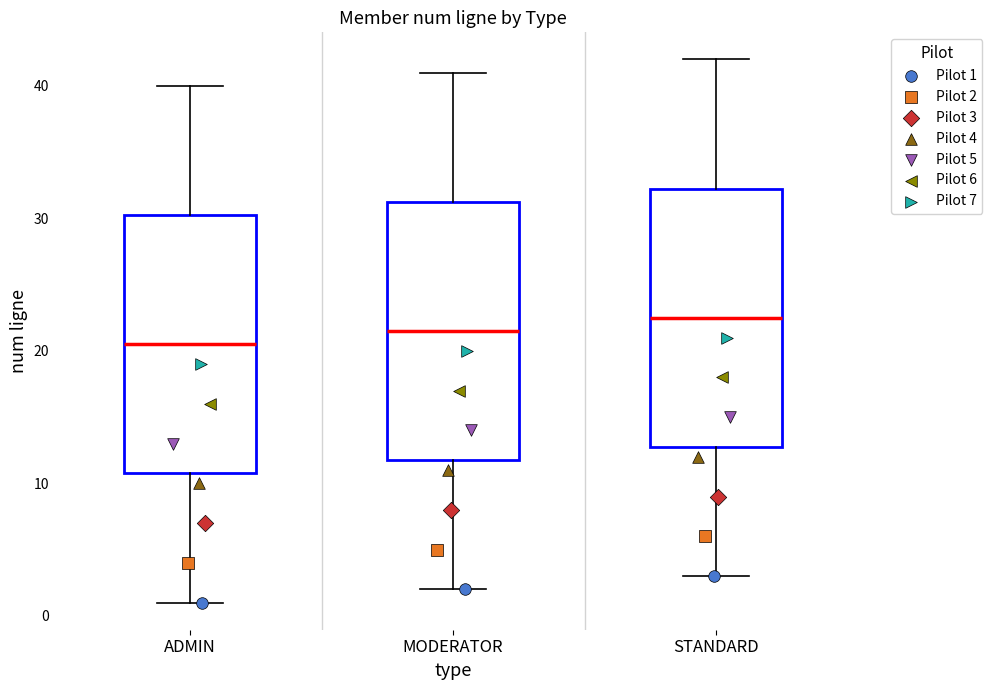

Reading left to right, read every box against the y-axis: the position of its median line, the range the box covers, and the ends of its whiskers. The values are not printed on the chart, so give them approximately, as read against the axis.

ADMIN: median 21, box 11 to 30, whiskers 1 to 40
MODERATOR: median 22, box 12 to 31, whiskers 2 to 41
STANDARD: median 23, box 13 to 32, whiskers 3 to 42